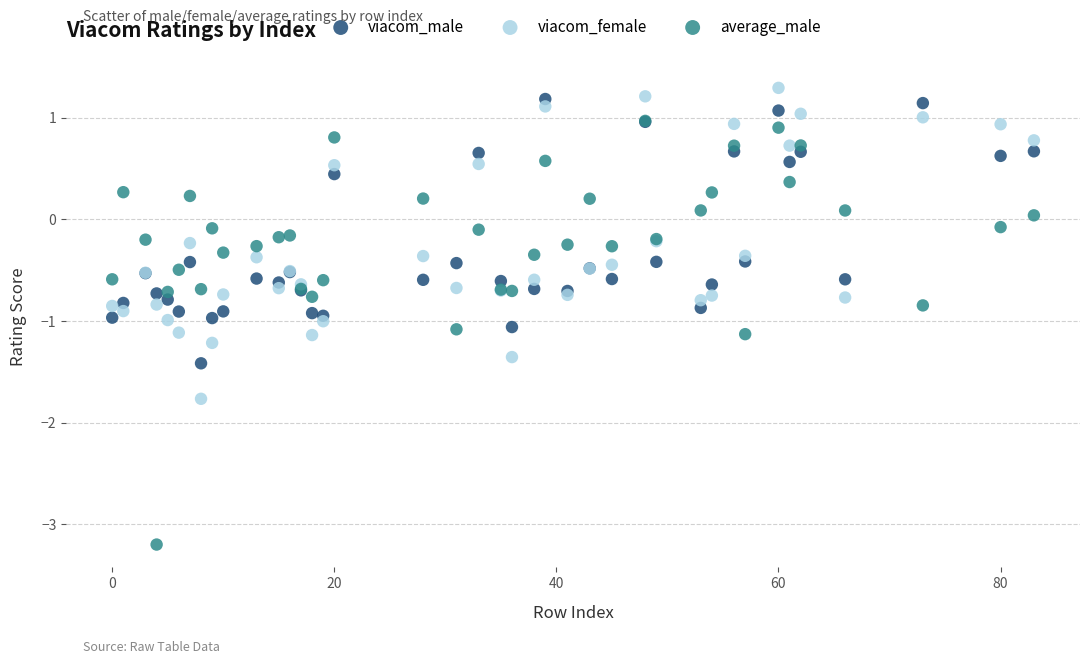

What are all the series names shown in the legend?

viacom_male, viacom_female, average_male